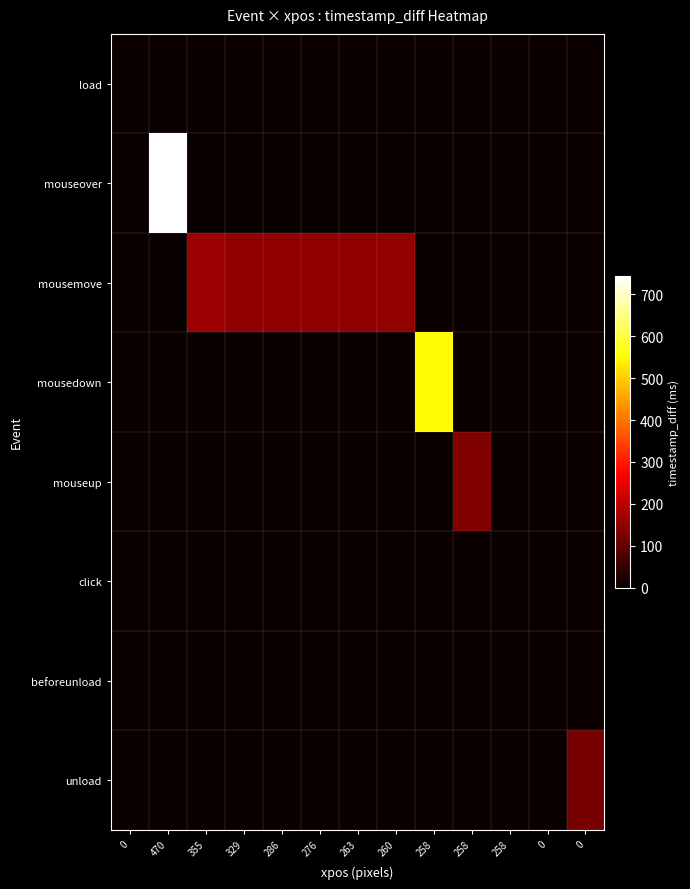

How many distinct data groups are displayed?

8